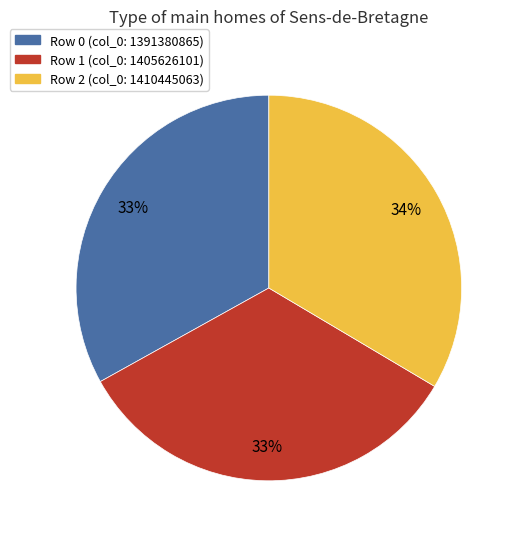

To the nearest percent, what portion does Row 1 represent?

33%